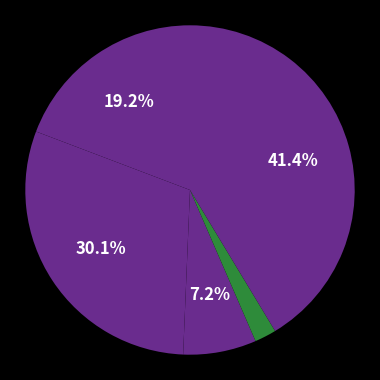

Count the number of slices in the pie.

5